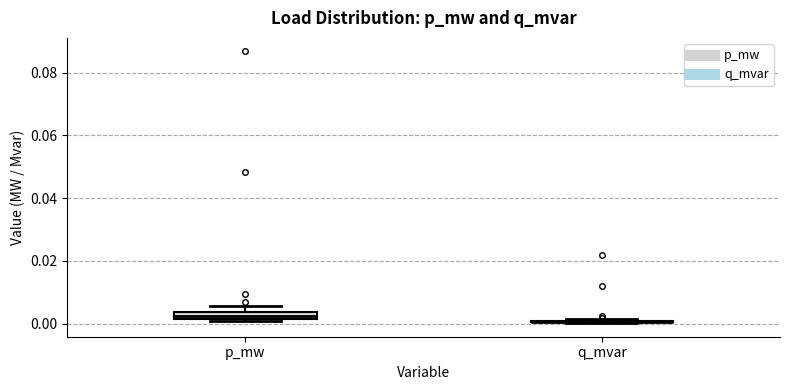

Where is the upper edge of the box for p_mw on the y-axis? The values are not printed on the chart, so give them approximately, as read against the axis.

0.004